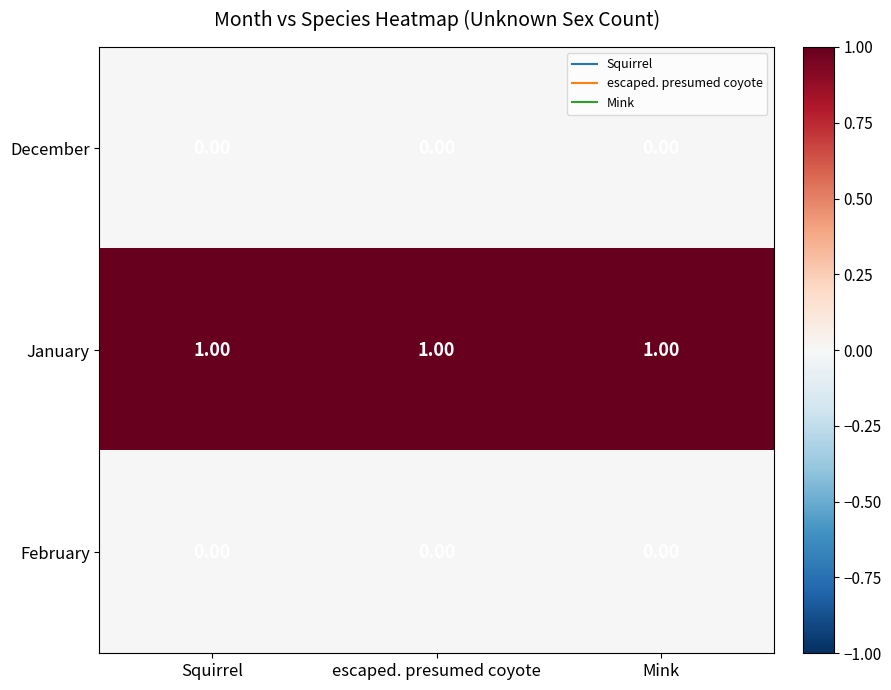

At how many categories does at least one series exceed 0?

3